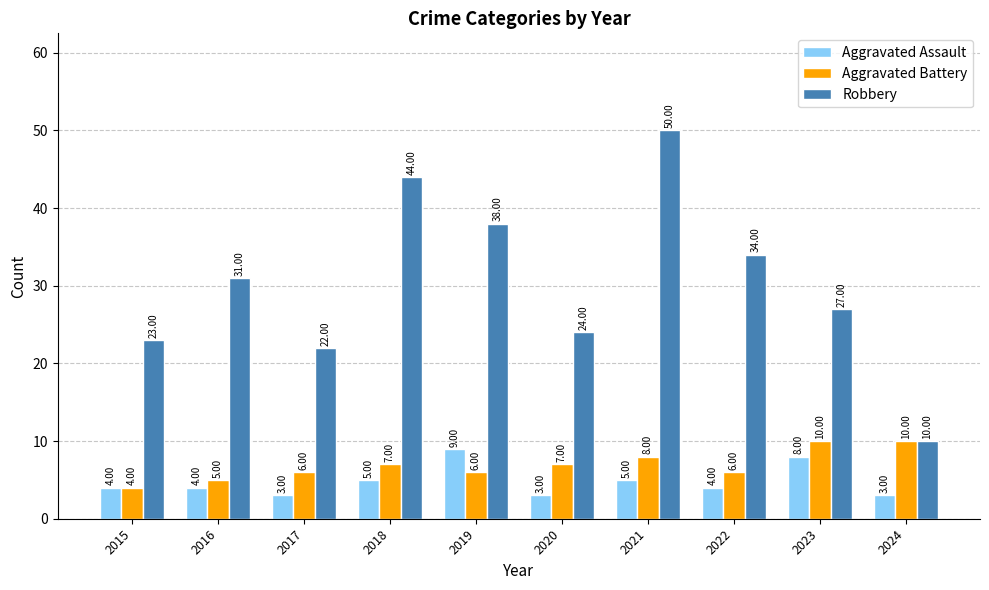

Reading left to right, transcribe all the data shown in this chart.

Aggravated Assault: 4	4	3	5	9	3	5	4	8	3
Aggravated Battery: 4	5	6	7	6	7	8	6	10	10
Robbery: 23	31	22	44	38	24	50	34	27	10